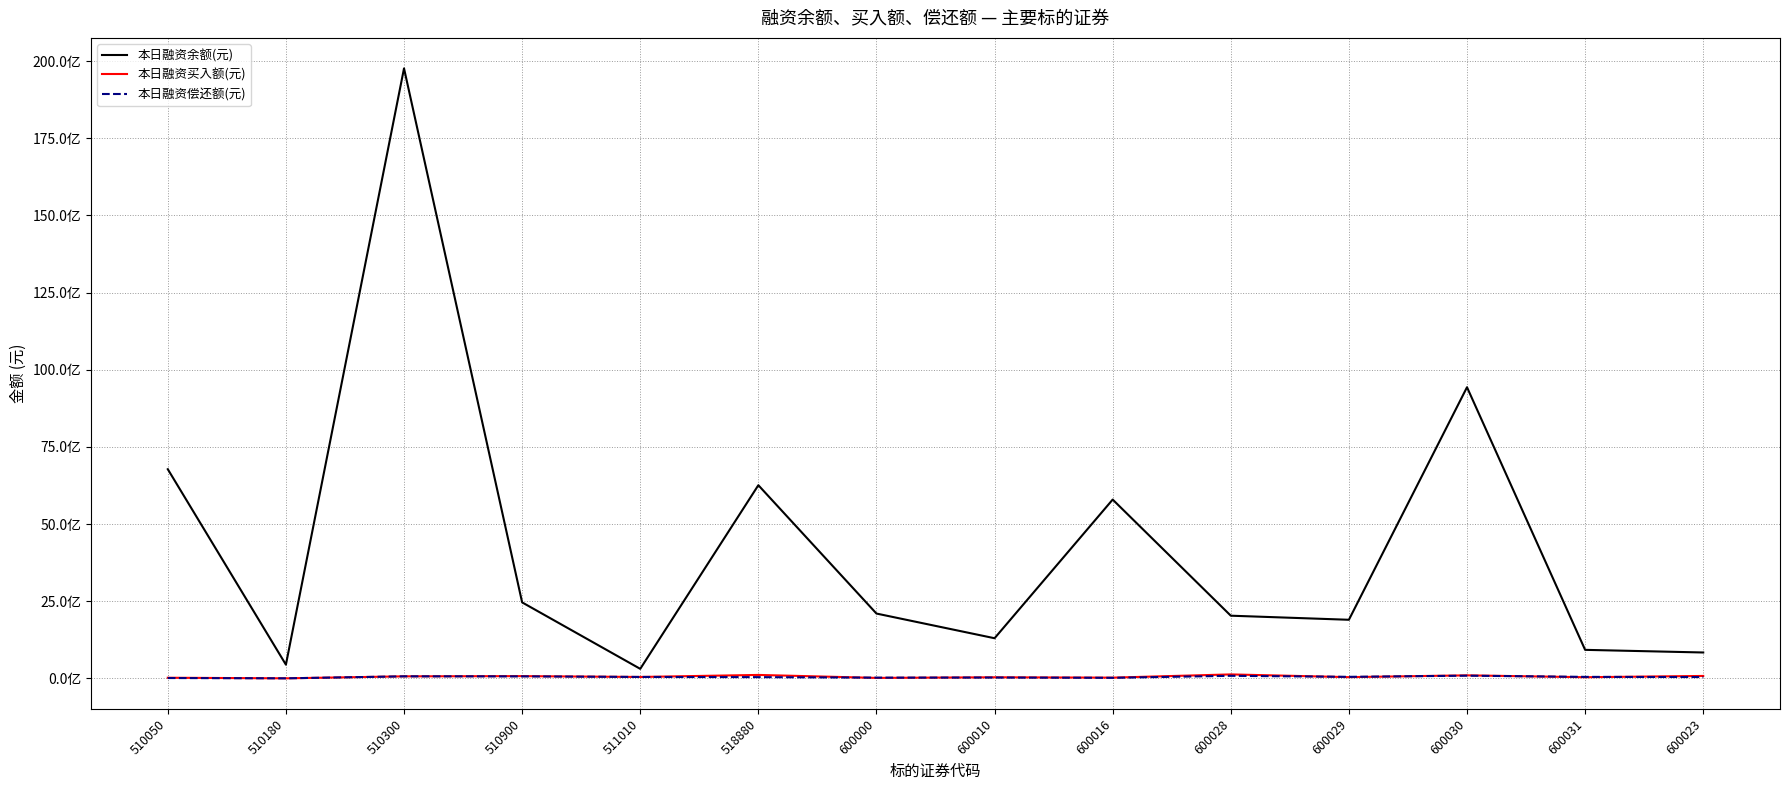

What are all the series names shown in the legend?

本日融资余额(元), 本日融资买入额(元), 本日融资偿还额(元)